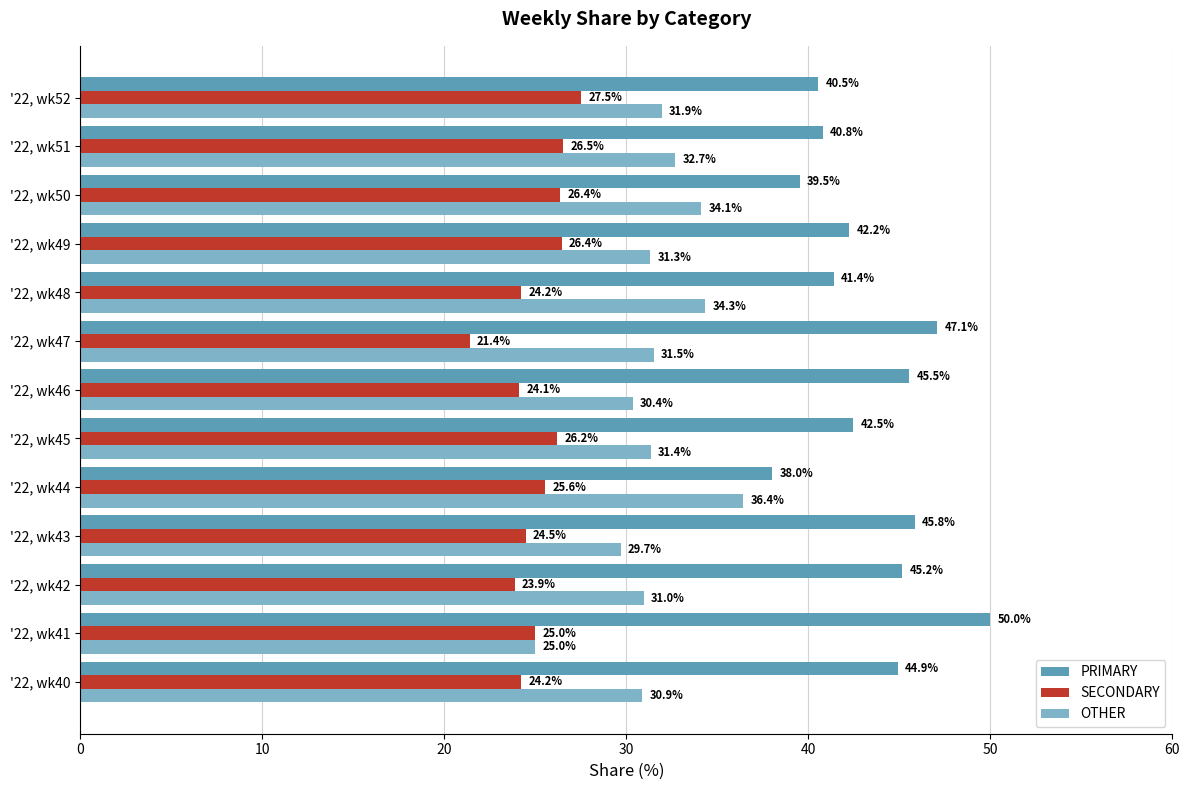

Which category has the highest value in the PRIMARY series?

'22, wk41